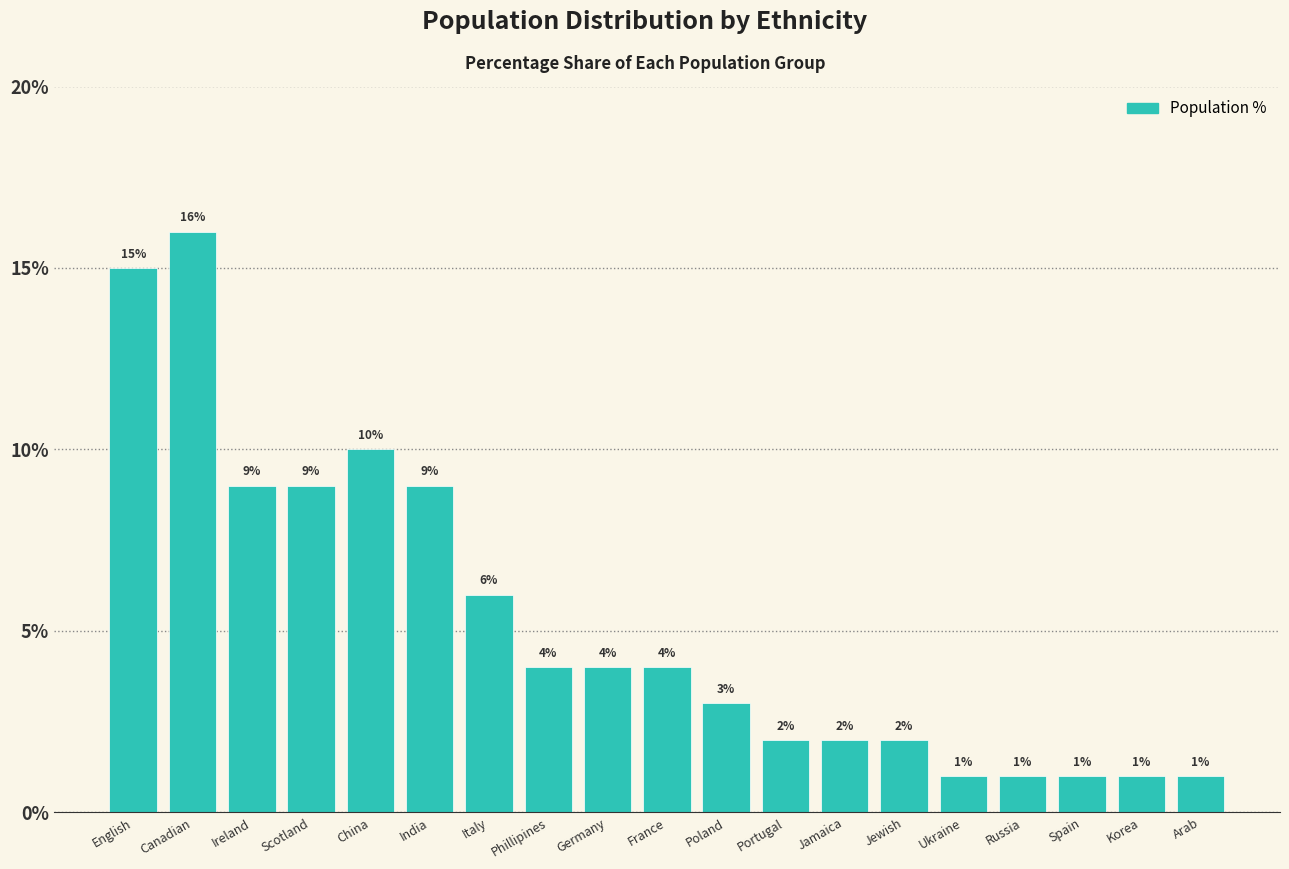

Reading left to right, list all the values displayed in this chart.

English=15	Canadian=16	Ireland=9	Scotland=9	China=10	India=9	Italy=6	Phillipines=4	Germany=4	France=4	Poland=3	Portugal=2	Jamaica=2	Jewish=2	Ukraine=1	Russia=1	Spain=1	Korea=1	Arab=1